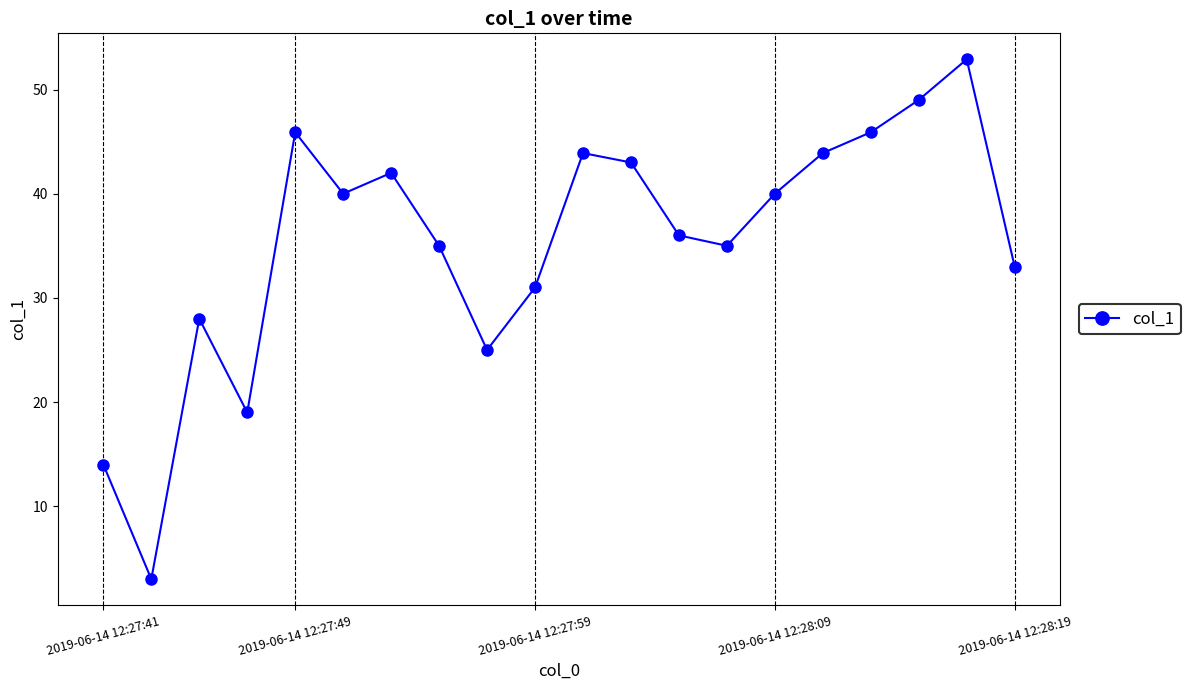

What is the difference between the maximum and minimum values?

49.9